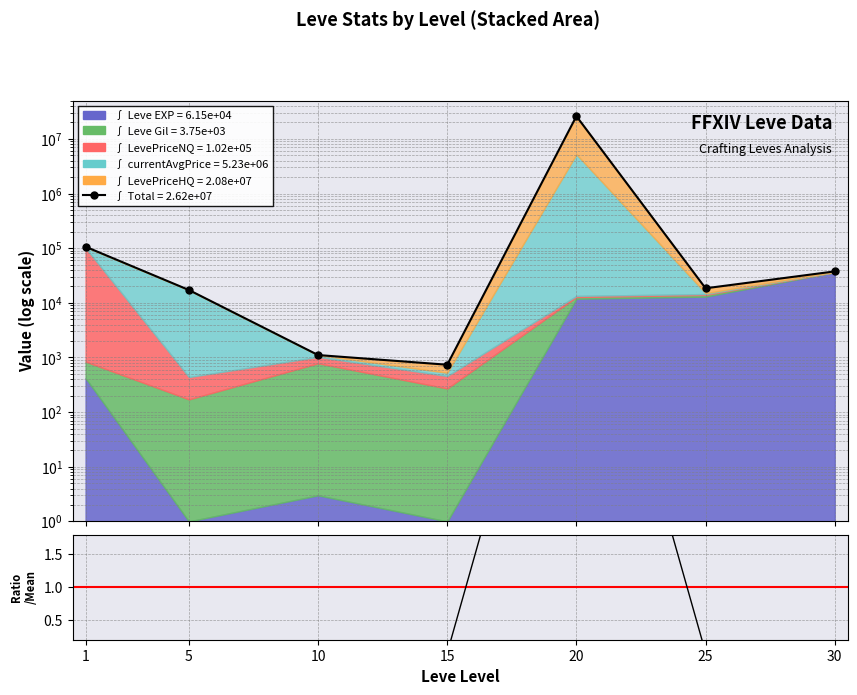

What is the value of the 1st point from the left?

106422.5